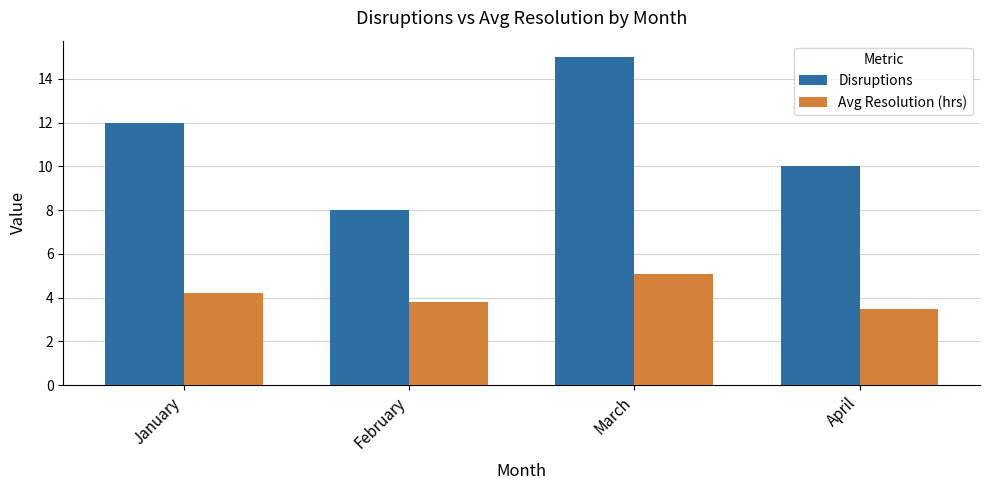

The value of Avg Resolution (hrs) at March is 2.7. True or false?

False